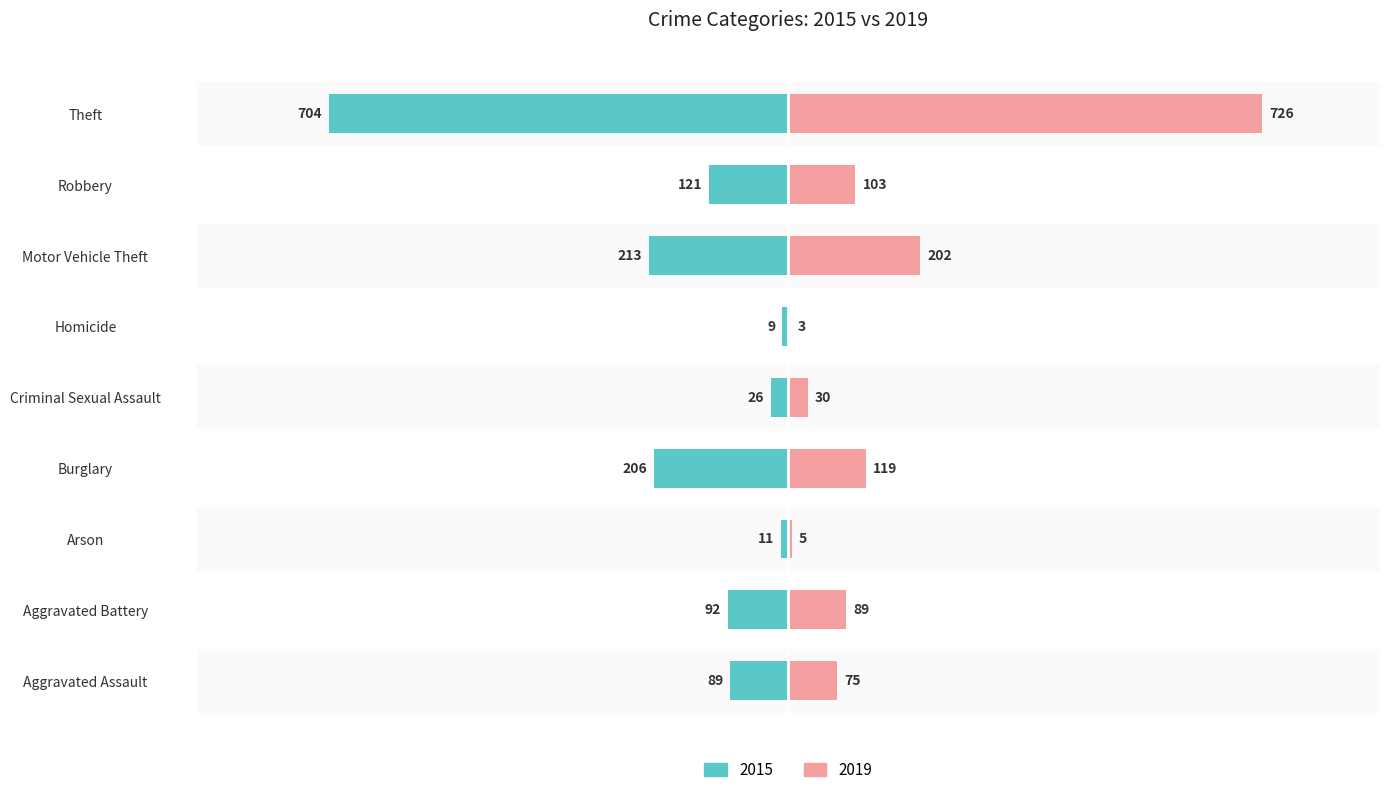

Count the number of data series in this chart.

2